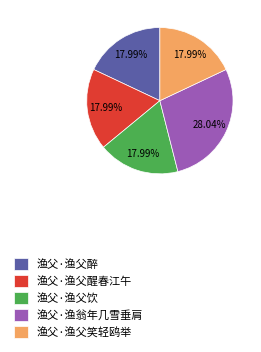

What is the total percentage of 渔父·渔父笑轻鸥举 and 渔父·渔父醒春江午?

36.0%